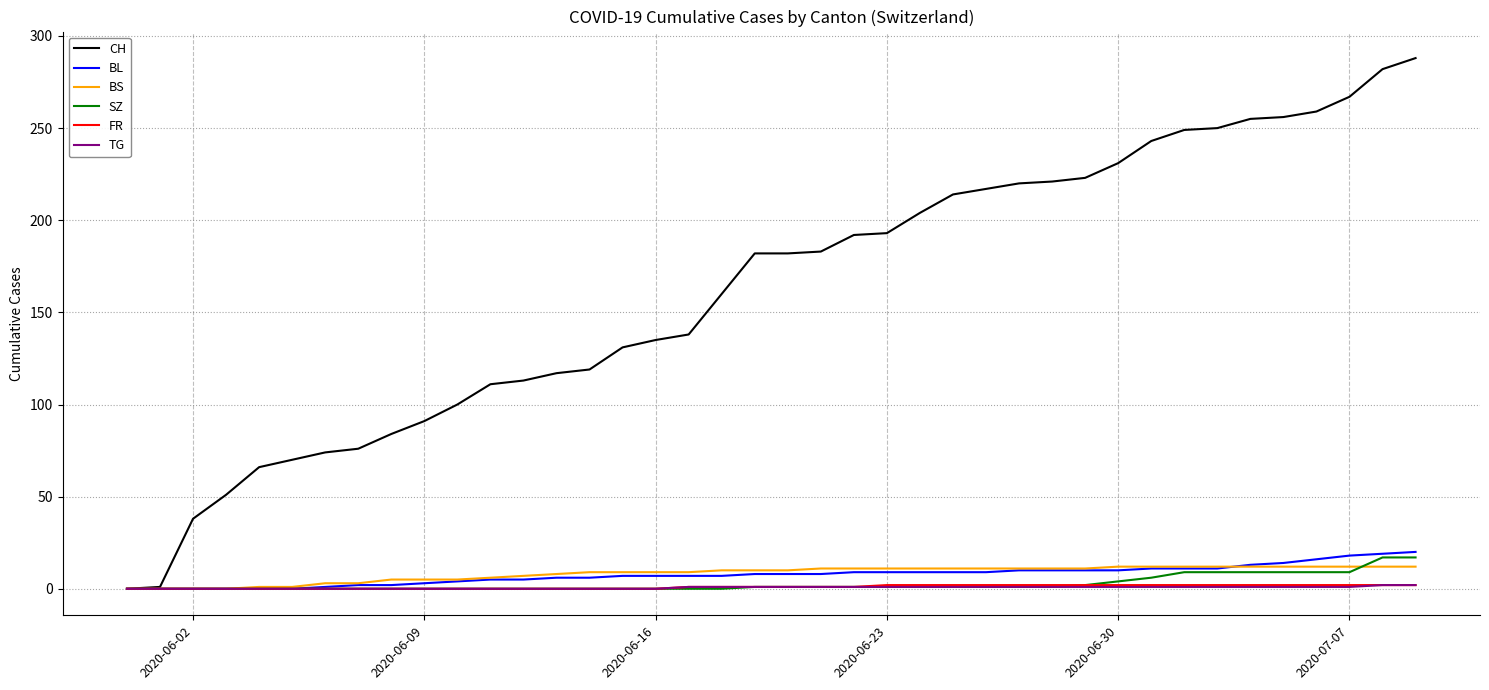

Which series has the largest range (max minus min)?

CH